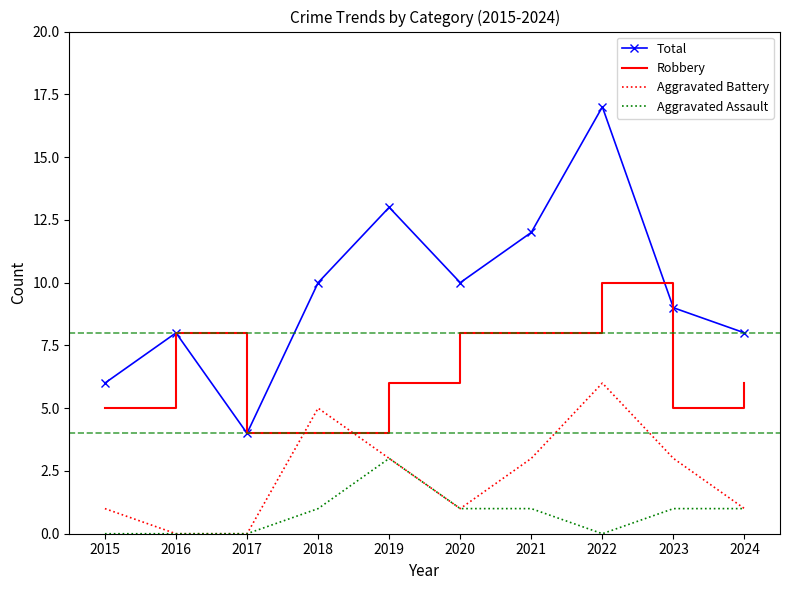

Which category has the highest value across all series?

2022